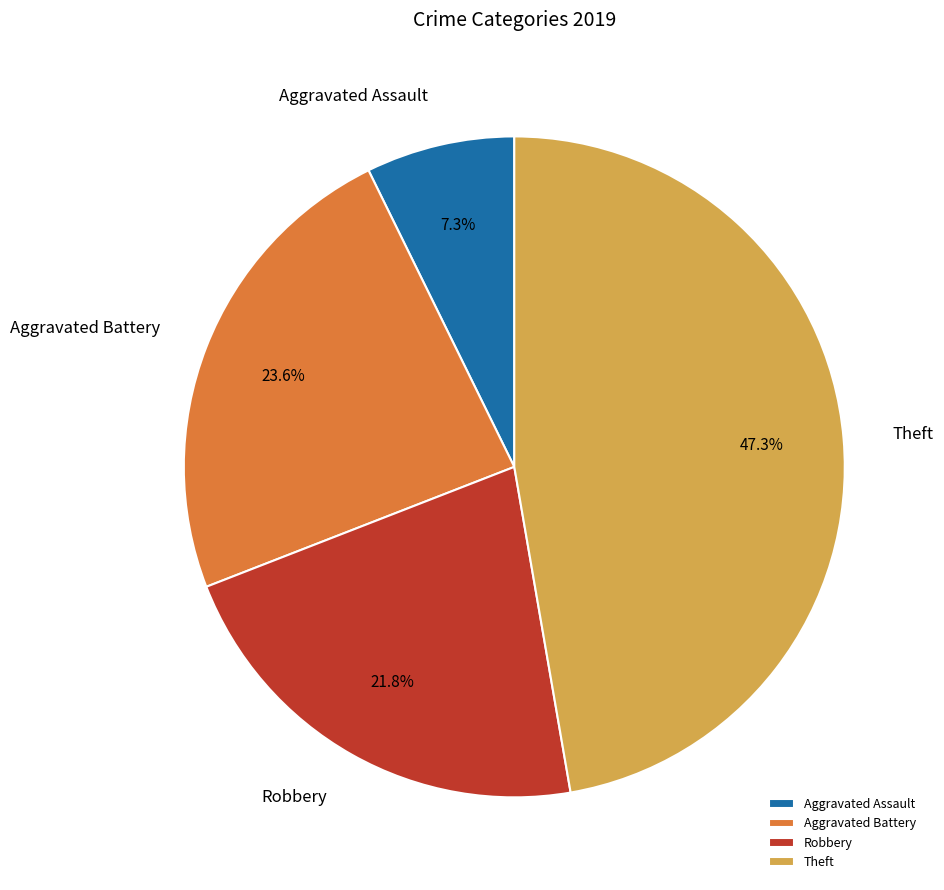

To the nearest percent, what is the difference between the Aggravated Assault and Aggravated Battery slice percentages?

16%